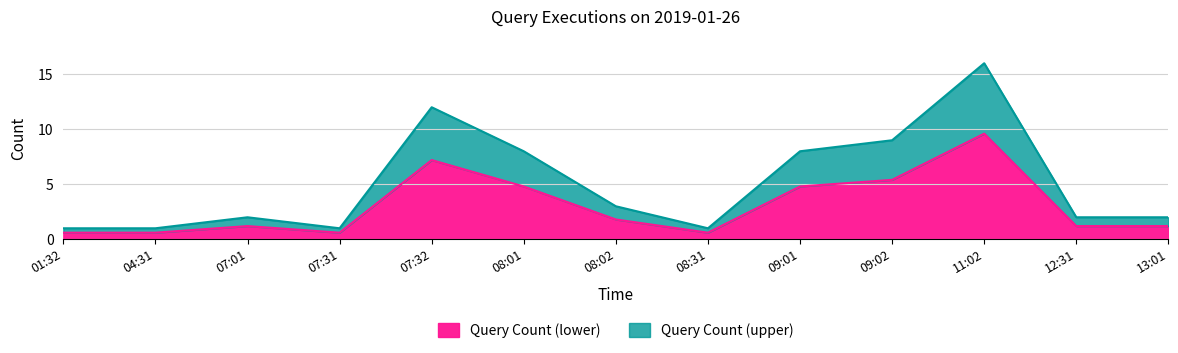

Reading left to right, what are all the values shown in this chart?

0.6	0.6	1.2	0.6	7.2	4.8	1.8	0.6	4.8	5.4	9.6	1.2	1.2